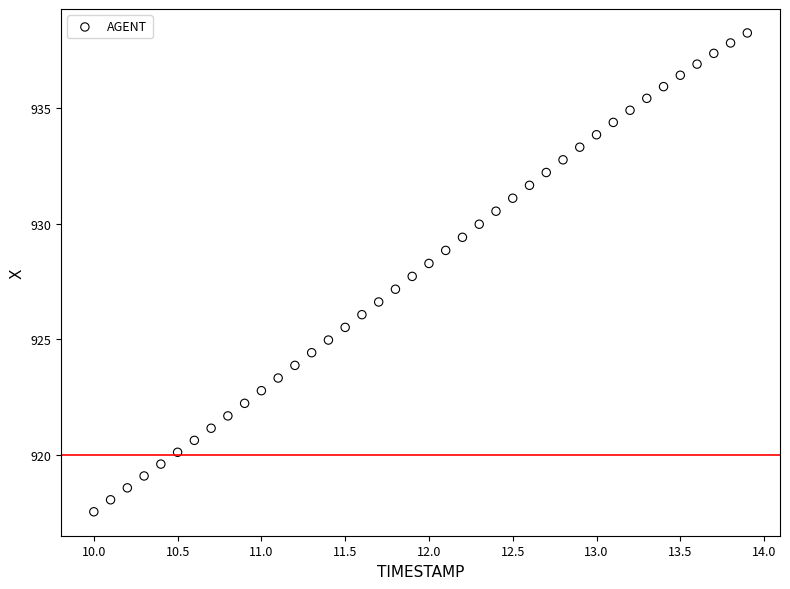

What is the range of X values (max minus min)?

3.9